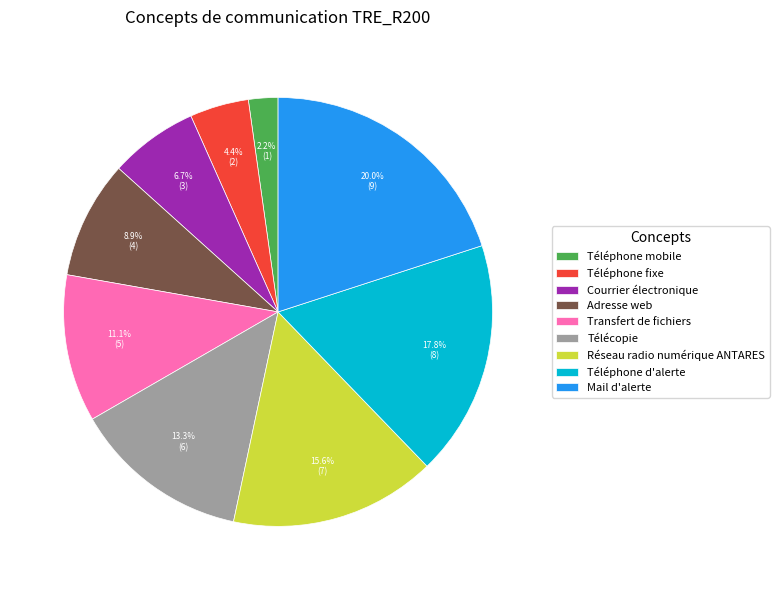

Which category has the biggest portion of the pie?

Mail d'alerte